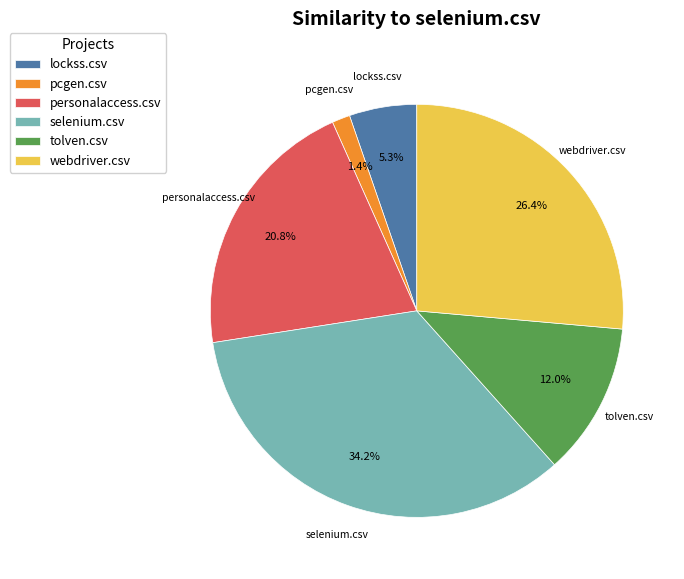

What percentage is the personalaccess.csv slice, to the nearest percent?

21%